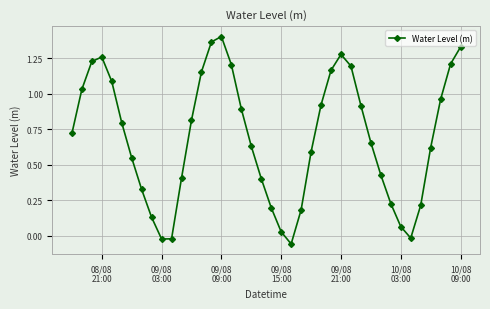

What is the difference between the maximum and minimum values?

1.5